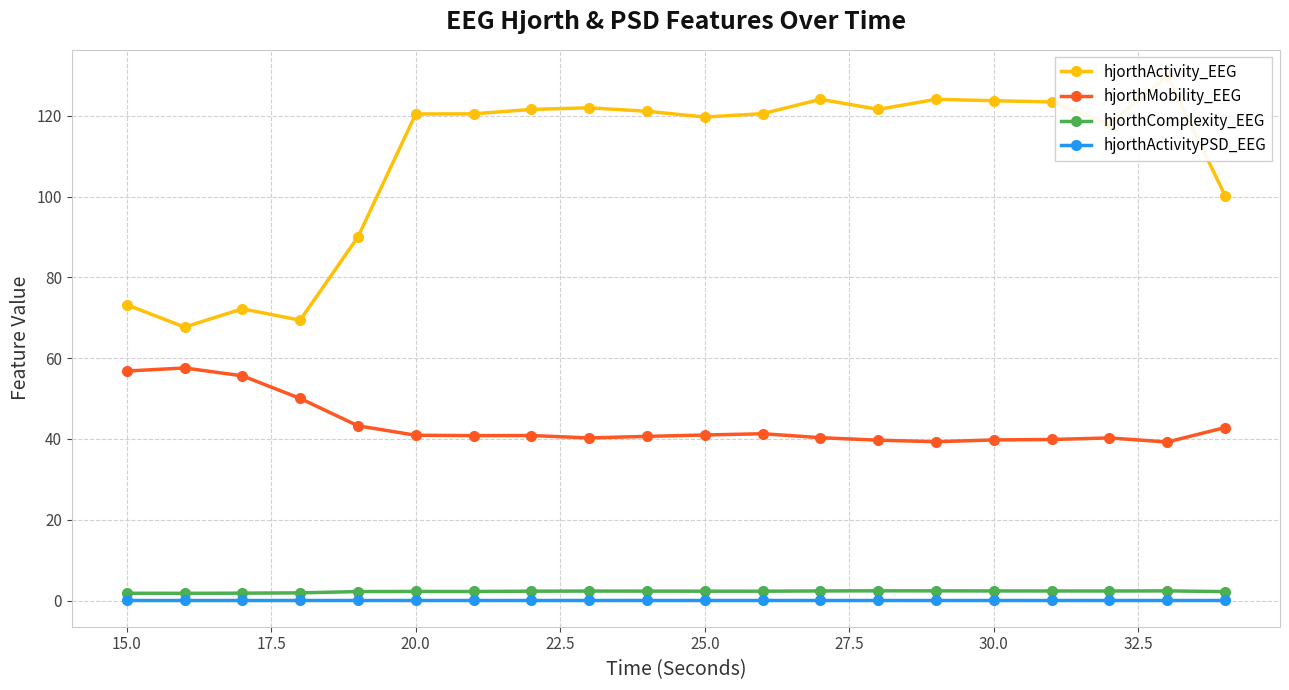

Which series has the largest total across all categories?

hjorthActivity_EEG